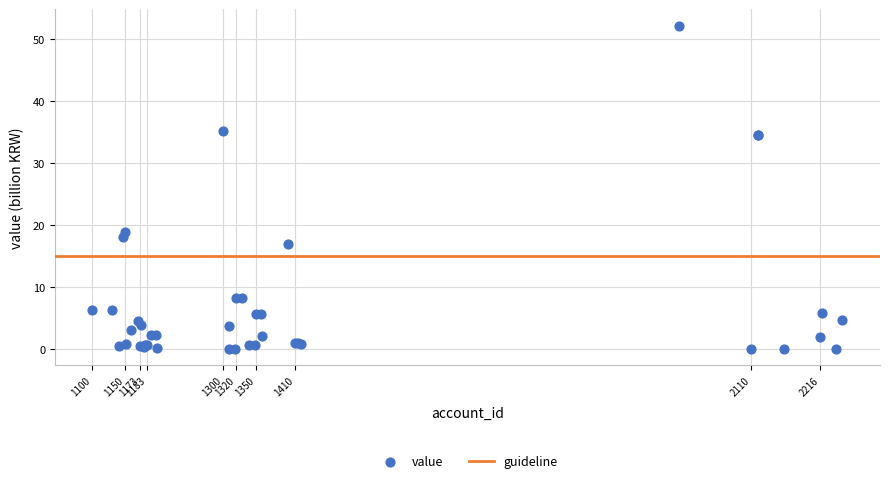

What Y value in the scatter plot is closest to 26?

19.0